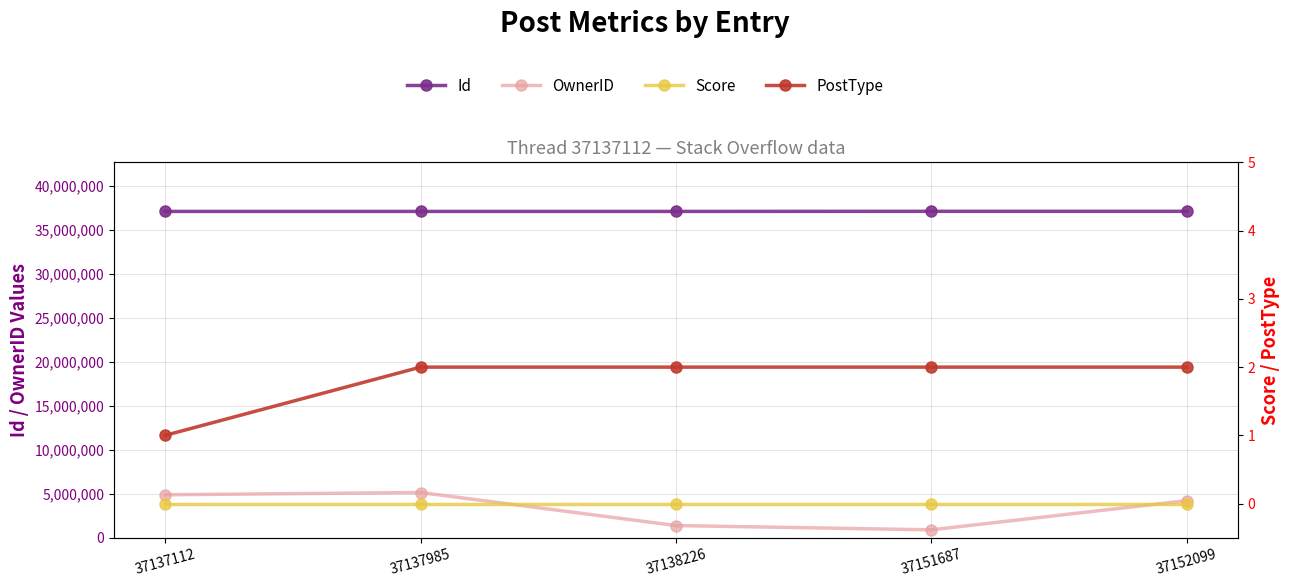

At which category is the sum across all series the highest?

37137985